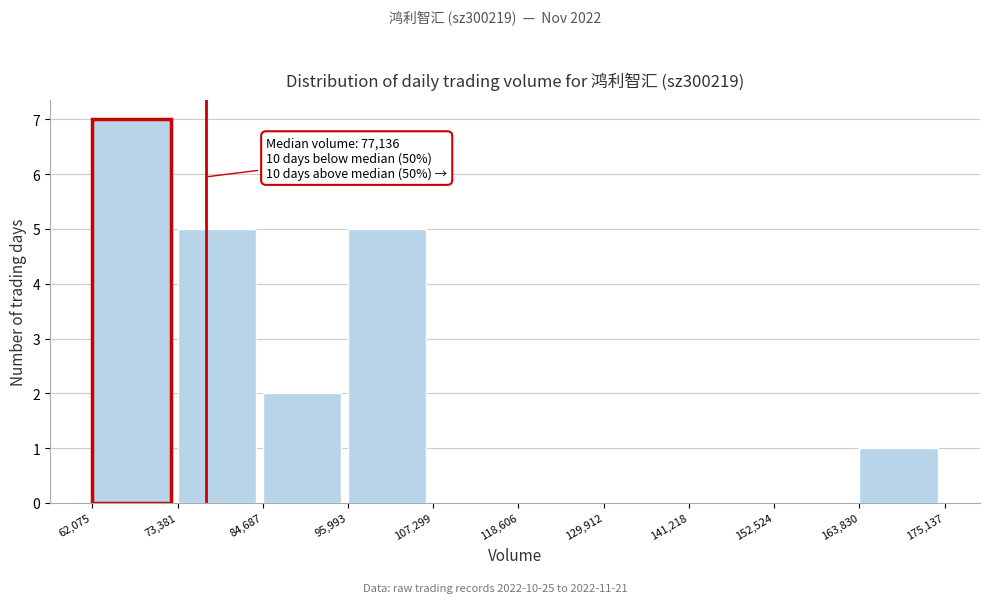

Over which range of the x-axis is the bar tallest?

62,075 to 73,381